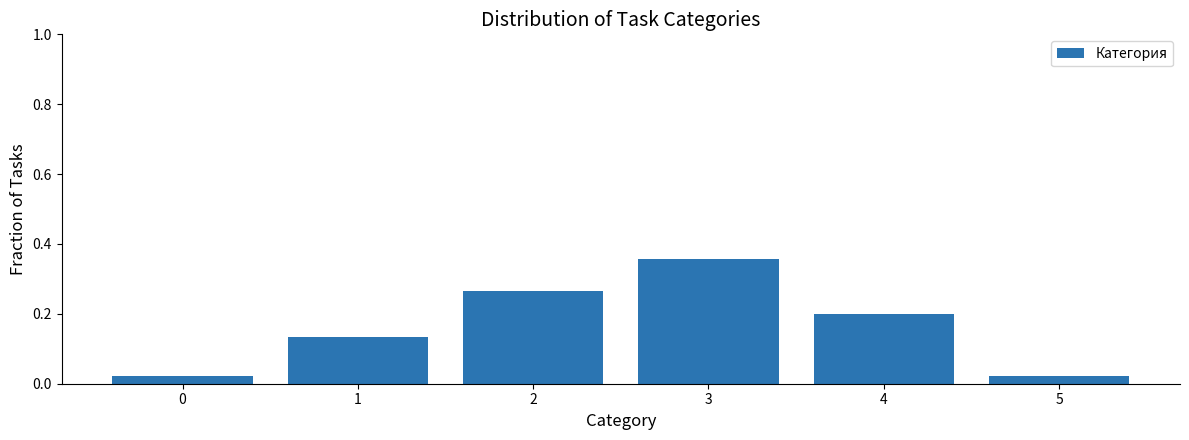

What is the change in value from 3 to 5?

-0.3